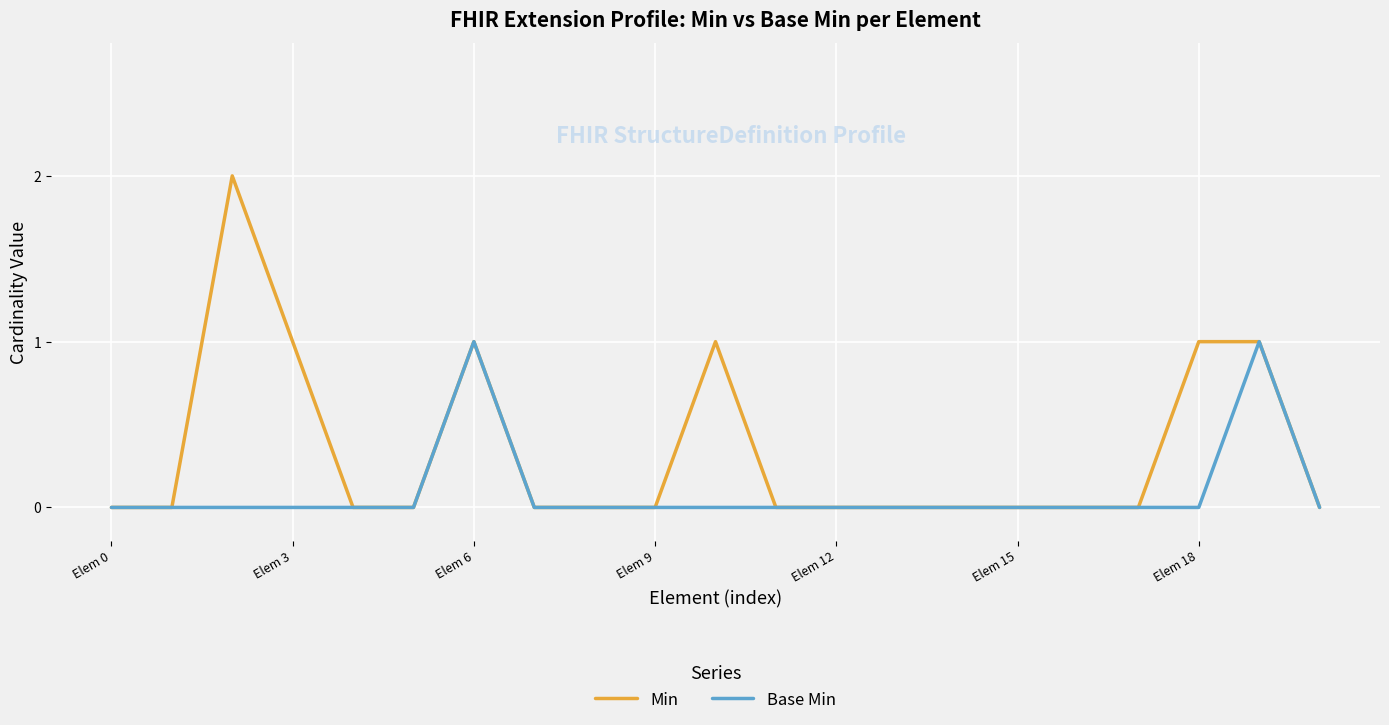

How many Min values are between 0 and 1?

20